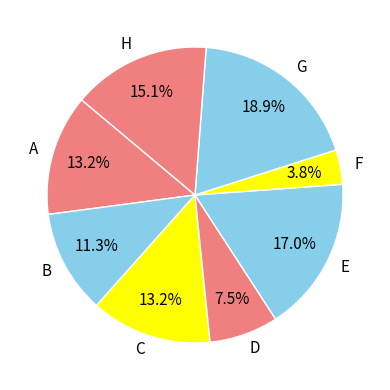

Which has a higher value, F or A?

A